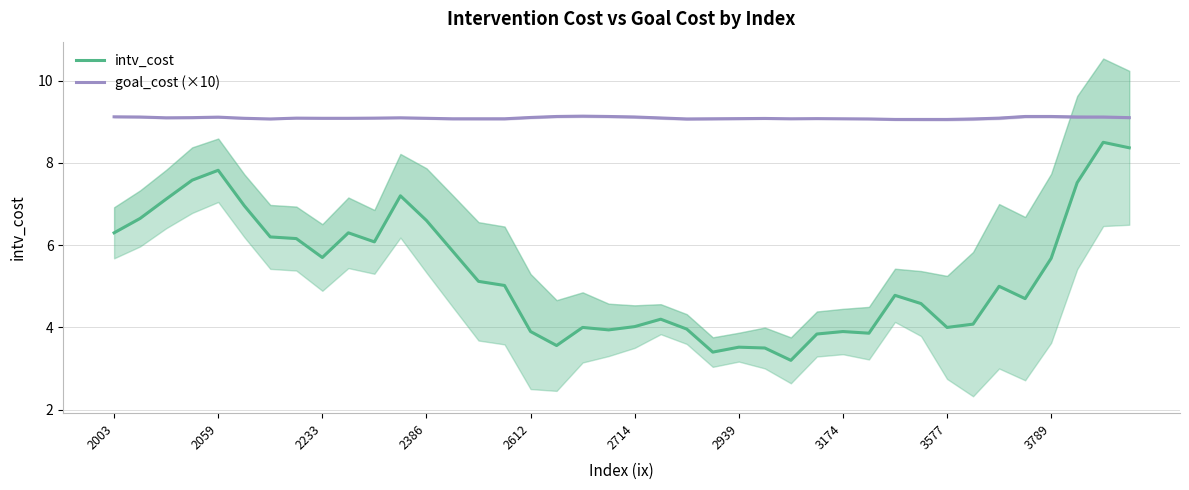

How many series are shown in this chart?

2